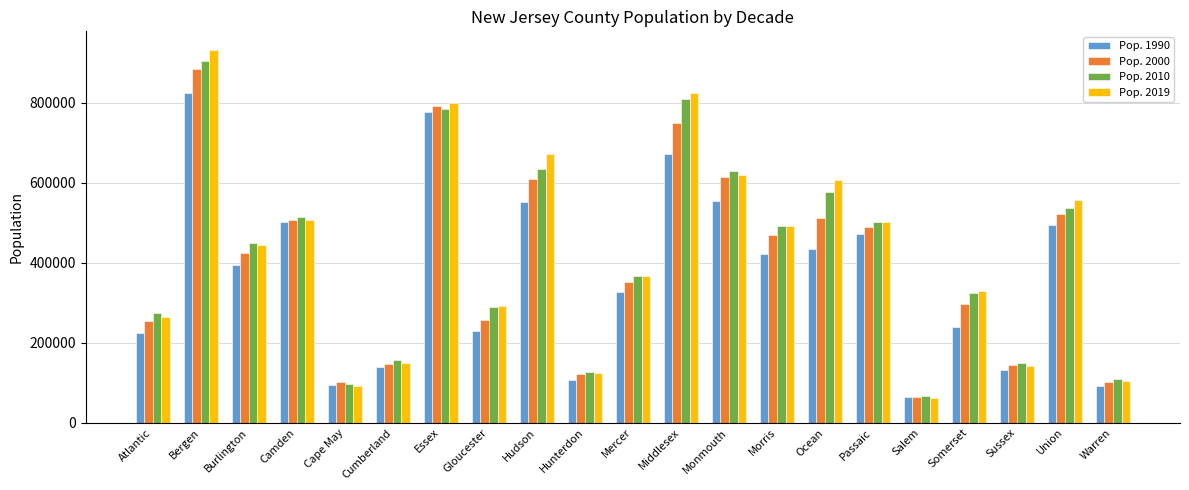

What is the label of the 18th bar from the right?

Camden